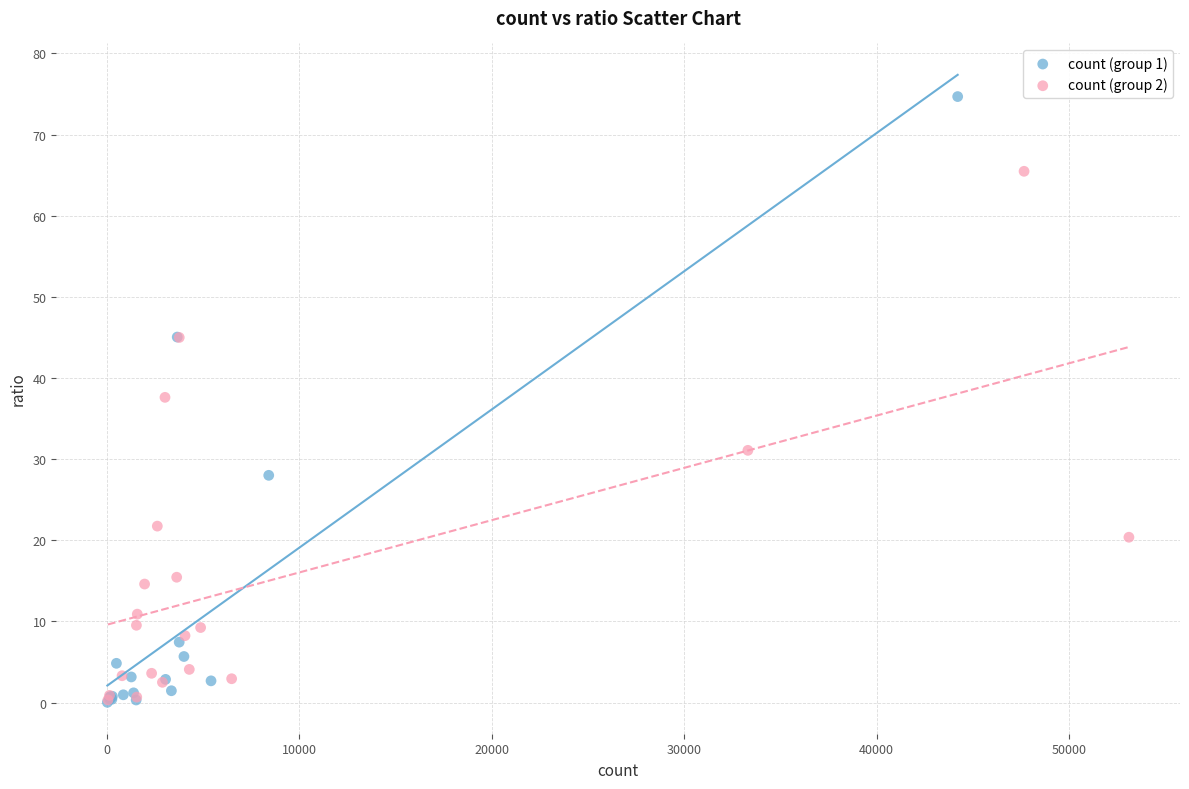

Which series has the widest spread of Y values?

count (group 1)